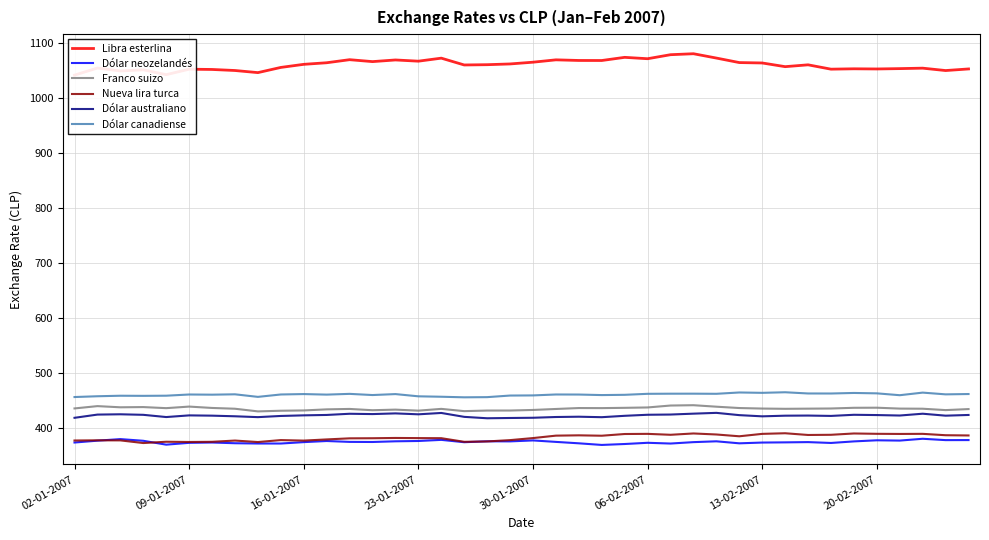

Rank the series by their maximum value, from lowest to highest.

Dólar neozelandés, Nueva lira turca, Dólar australiano, Franco suizo, Dólar canadiense, Libra esterlina